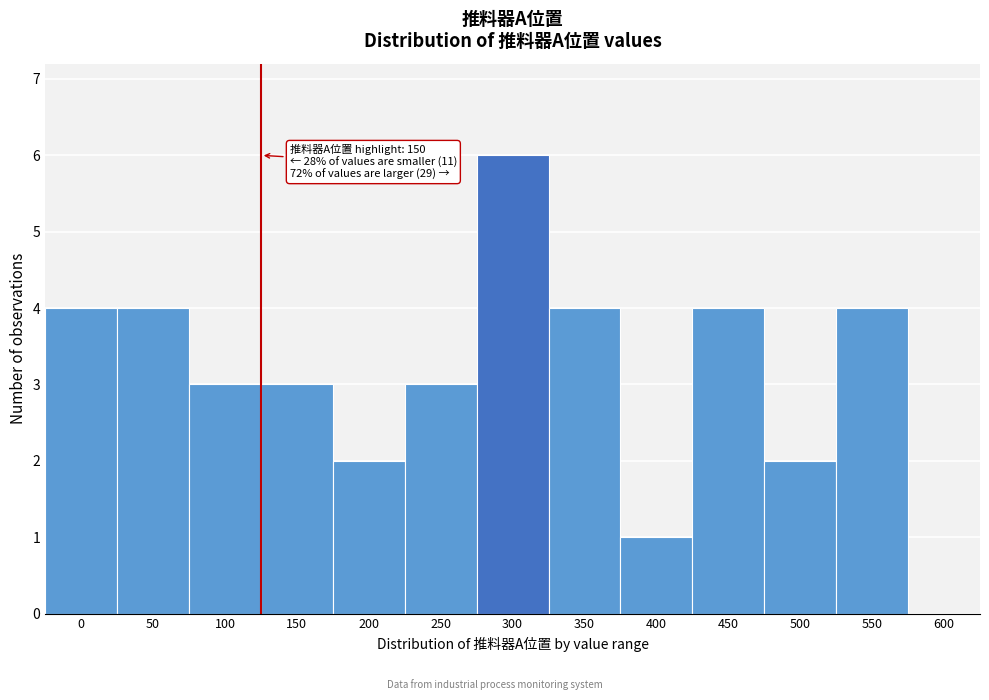

Reading left to right, transcribe all the data shown in this chart.

0=4	50=4	100=3	150=3	200=2	250=3	300=6	350=4	400=1	450=4	500=2	550=4	600=0